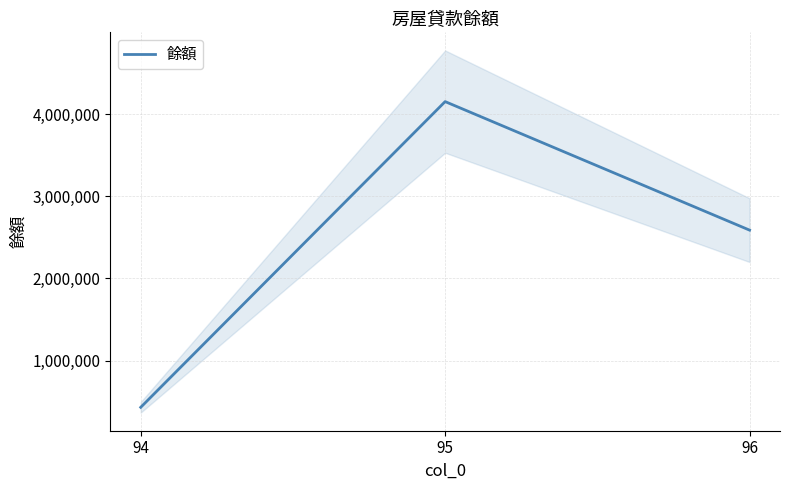

List the labels in order of value, smallest first.

94, 96, 95